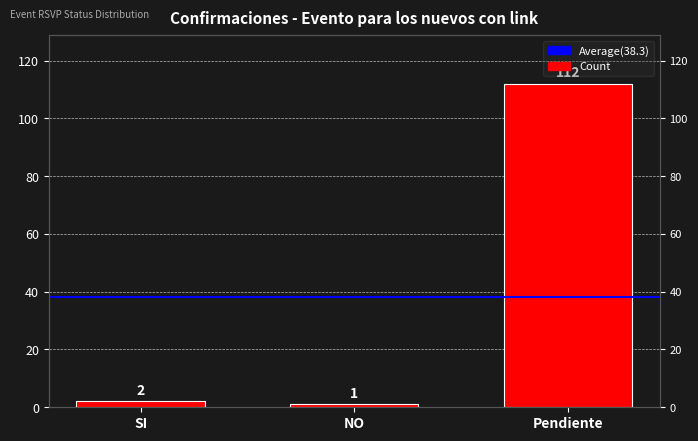

What is the label of the 2nd bar from the right?

NO